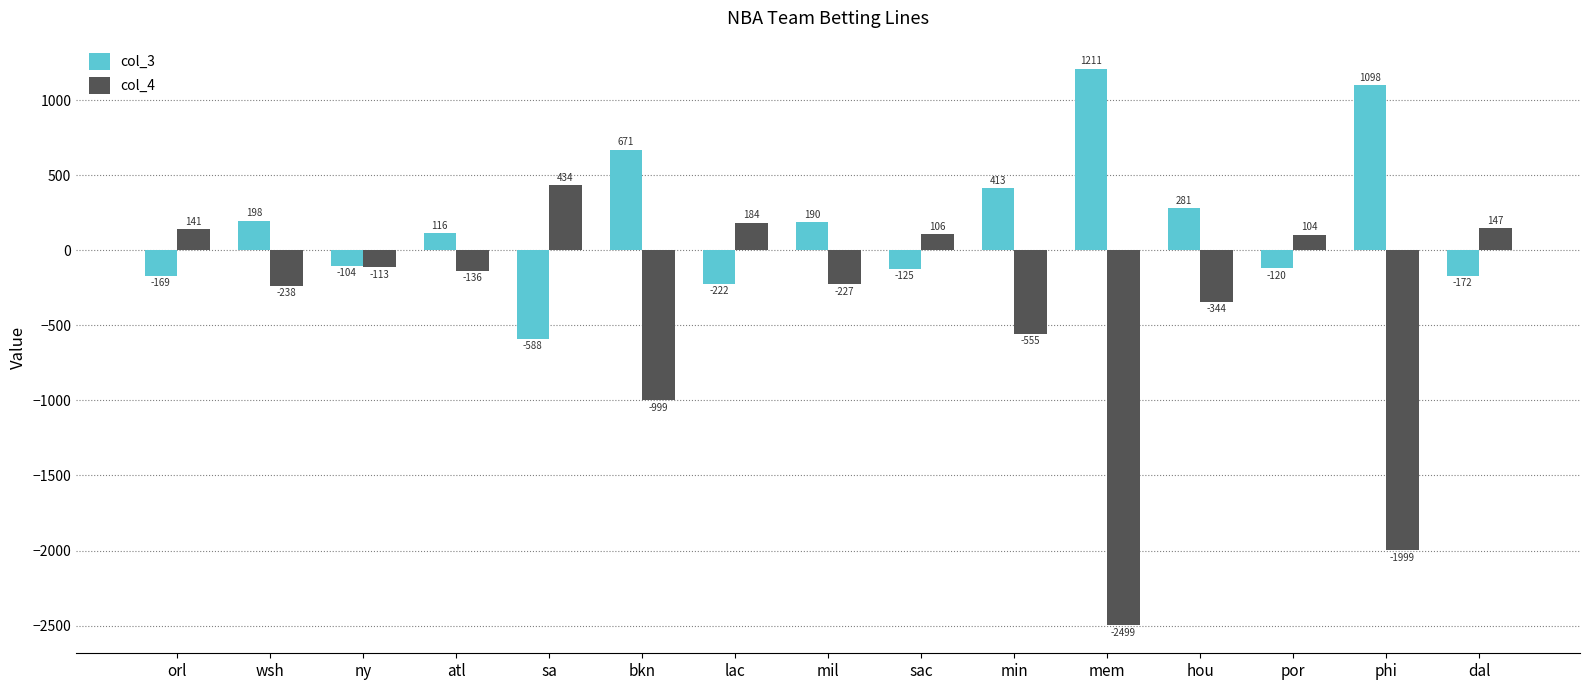

Rank the categories by col_4 value from highest to lowest.

sa, lac, dal, orl, sac, por, ny, atl, mil, wsh, hou, min, bkn, phi, mem